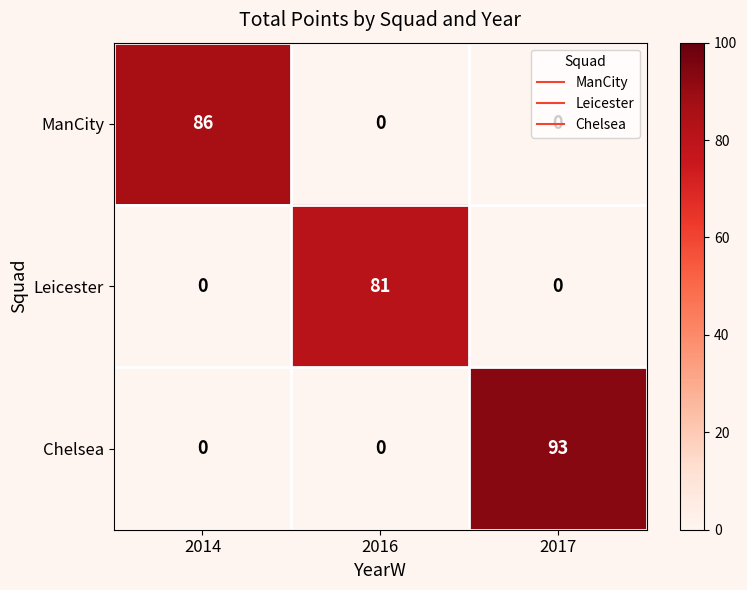

How many ManCity values are between 0 and 86?

3